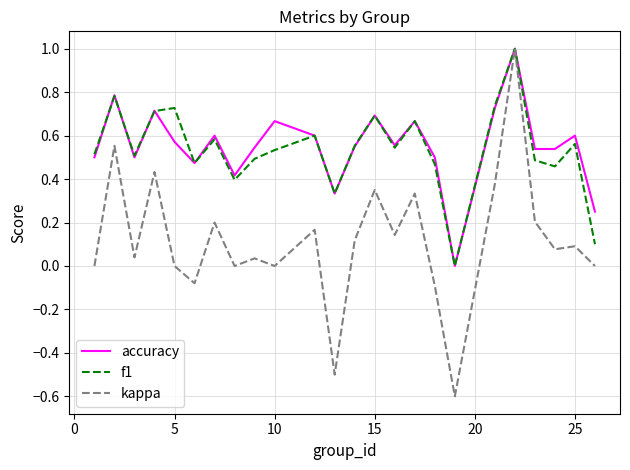

Which series has the widest spread of values?

kappa